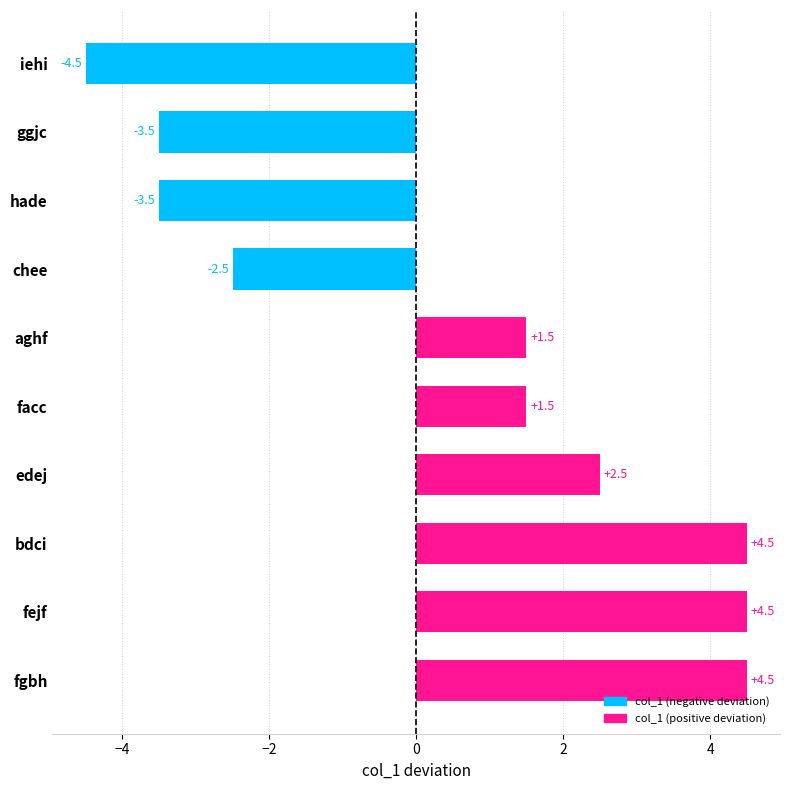

Reading top to bottom, list all the values displayed in this chart.

iehi=-4.5	ggjc=-3.5	hade=-3.5	chee=-2.5	aghf=1.5	facc=1.5	edej=2.5	bdci=4.5	fejf=4.5	fgbh=4.5